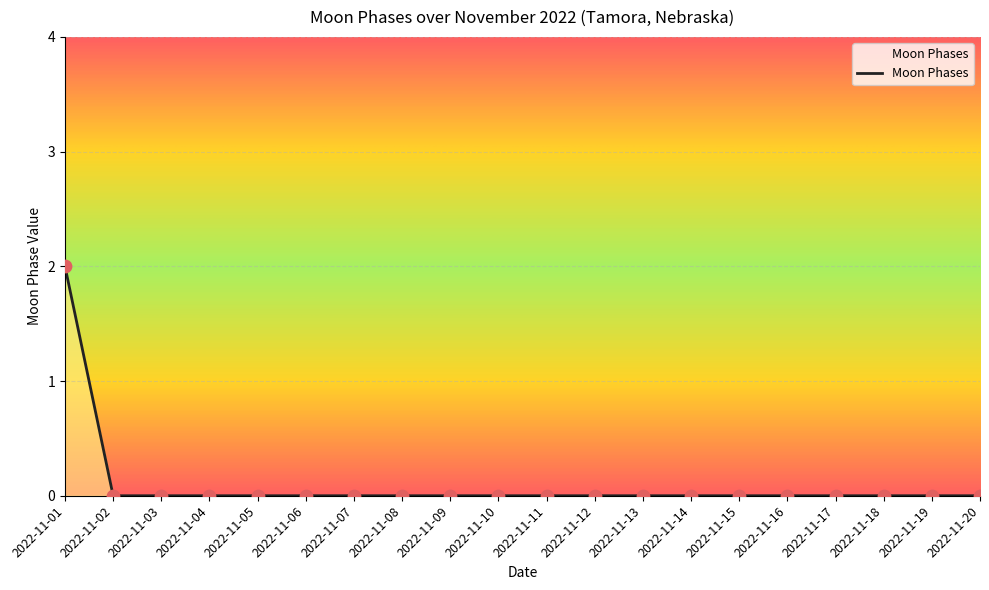

At which category does the chart reach its peak across all series?

2022-11-01